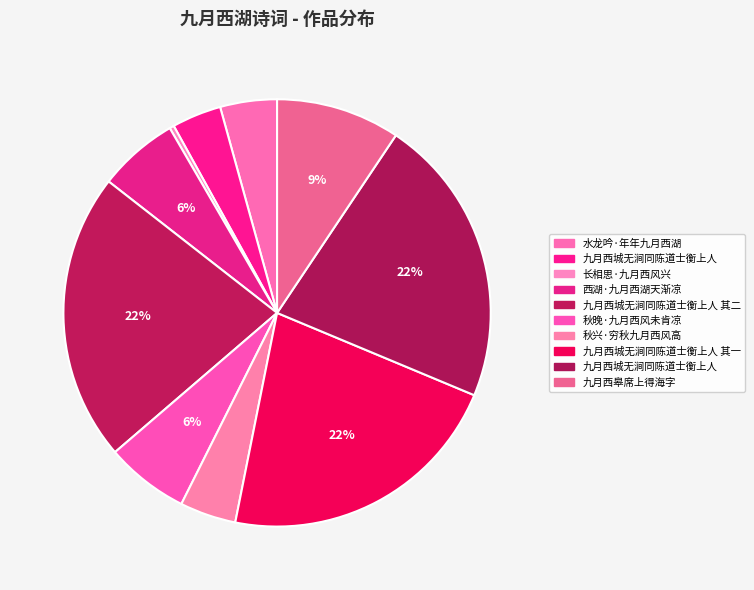

How many segments does this pie chart have?

10